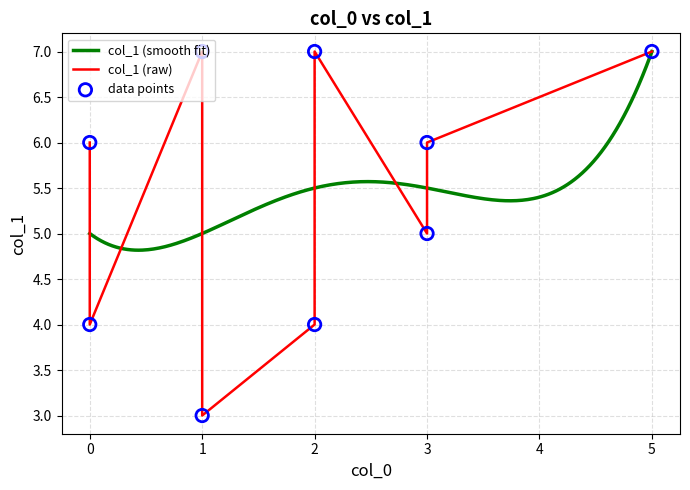

What is the change in value from 0 to 0?

-2